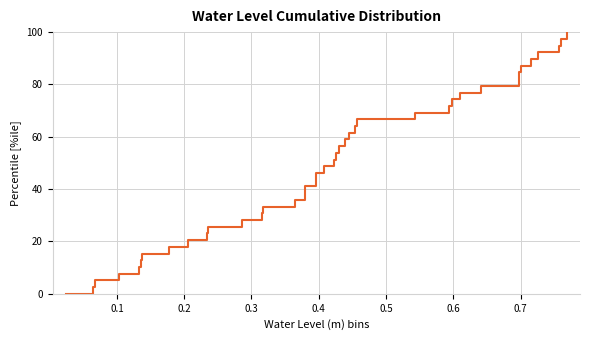

What is the greatest value displayed?

100.0